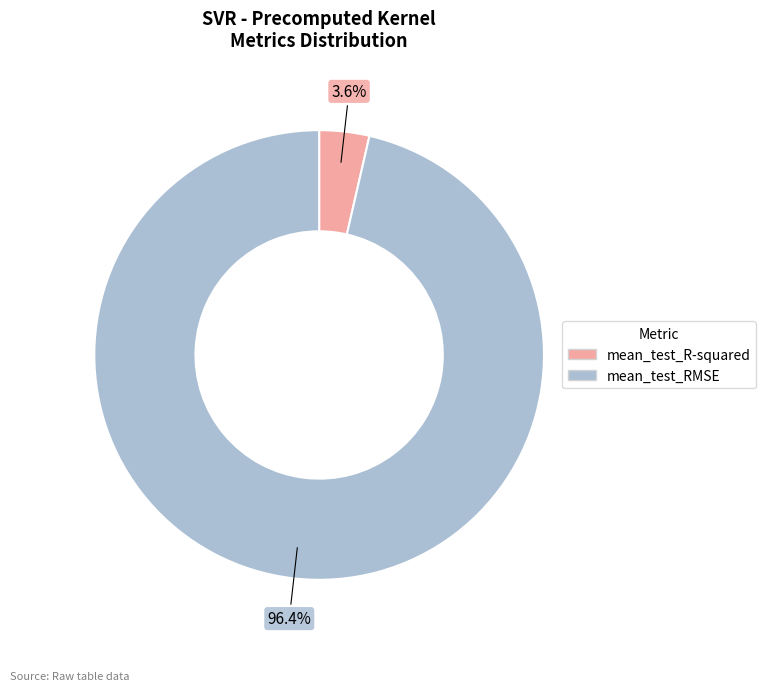

Is there any slice that represents more than half of the pie?

Yes